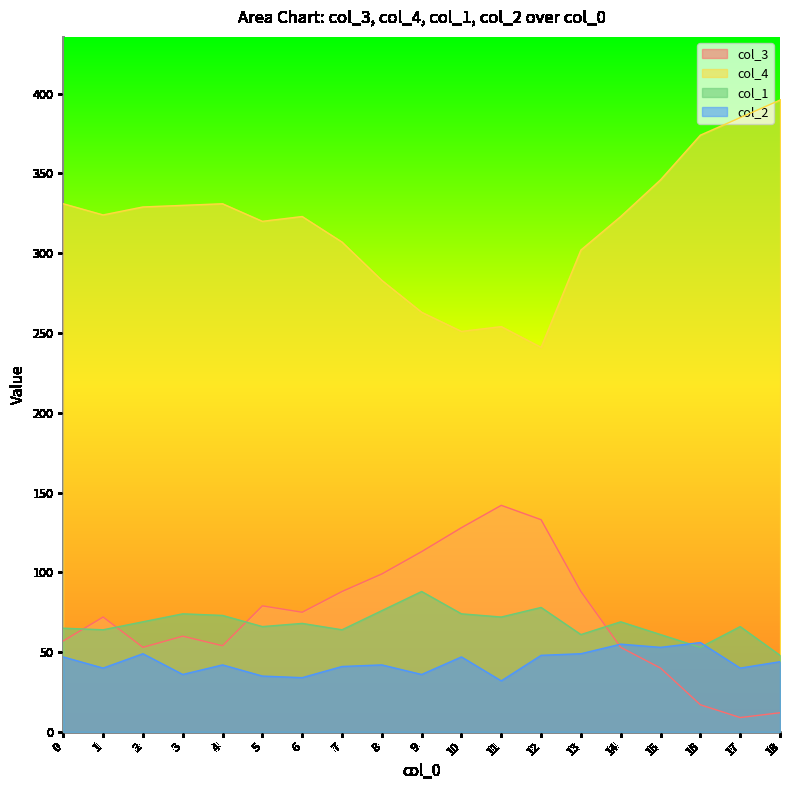

Reading right to left, extract all data points from this chart.

col_3: 18=12	17=9	16=17	15=40	14=53	13=88	12=133	11=142	10=128	9=113	8=99	7=88	6=75	5=79	4=54	3=60	2=53	1=72	0=57
col_4: 18=396	17=385	16=374	15=346	14=323	13=302	12=241	11=254	10=251	9=263	8=283	7=307	6=323	5=320	4=331	3=330	2=329	1=324	0=331
col_1: 18=48	17=66	16=53	15=61	14=69	13=61	12=78	11=72	10=74	9=88	8=76	7=64	6=68	5=66	4=73	3=74	2=69	1=64	0=65
col_2: 18=44	17=40	16=56	15=53	14=55	13=49	12=48	11=32	10=47	9=36	8=42	7=41	6=34	5=35	4=42	3=36	2=49	1=40	0=47